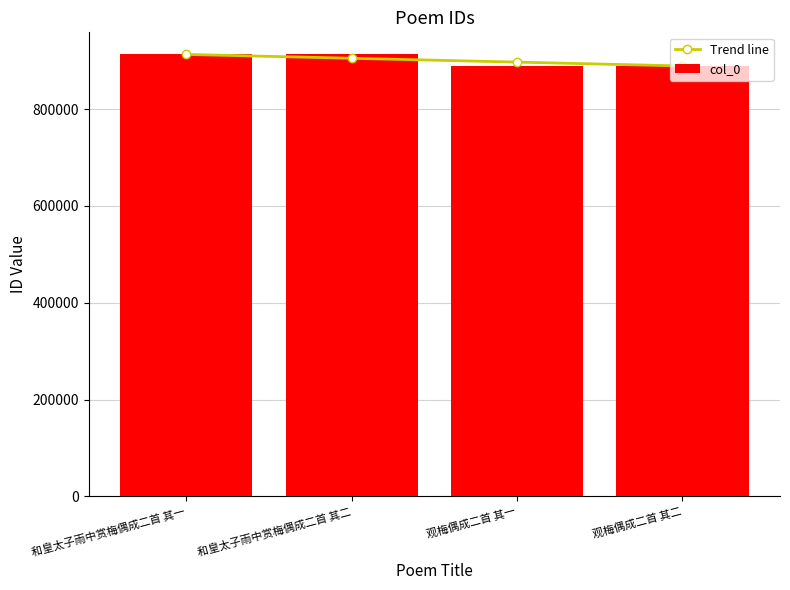

What is the average value of the col_0 series?

900930